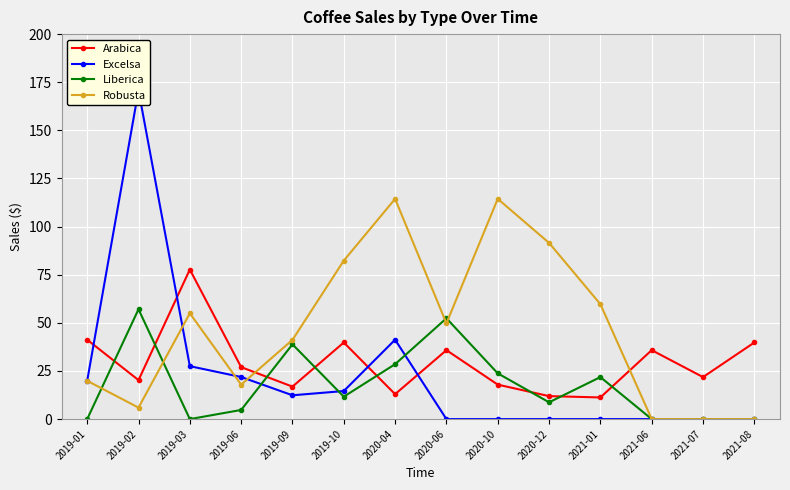

Which series has the largest total across all categories?

Robusta